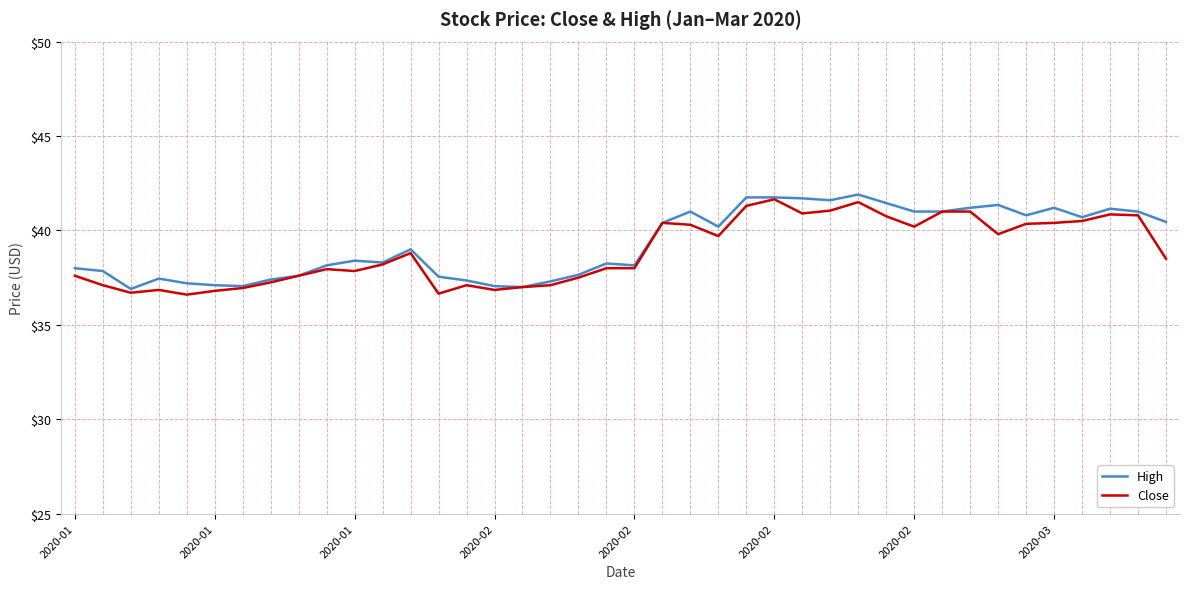

What is the maximum value for High?

41.9